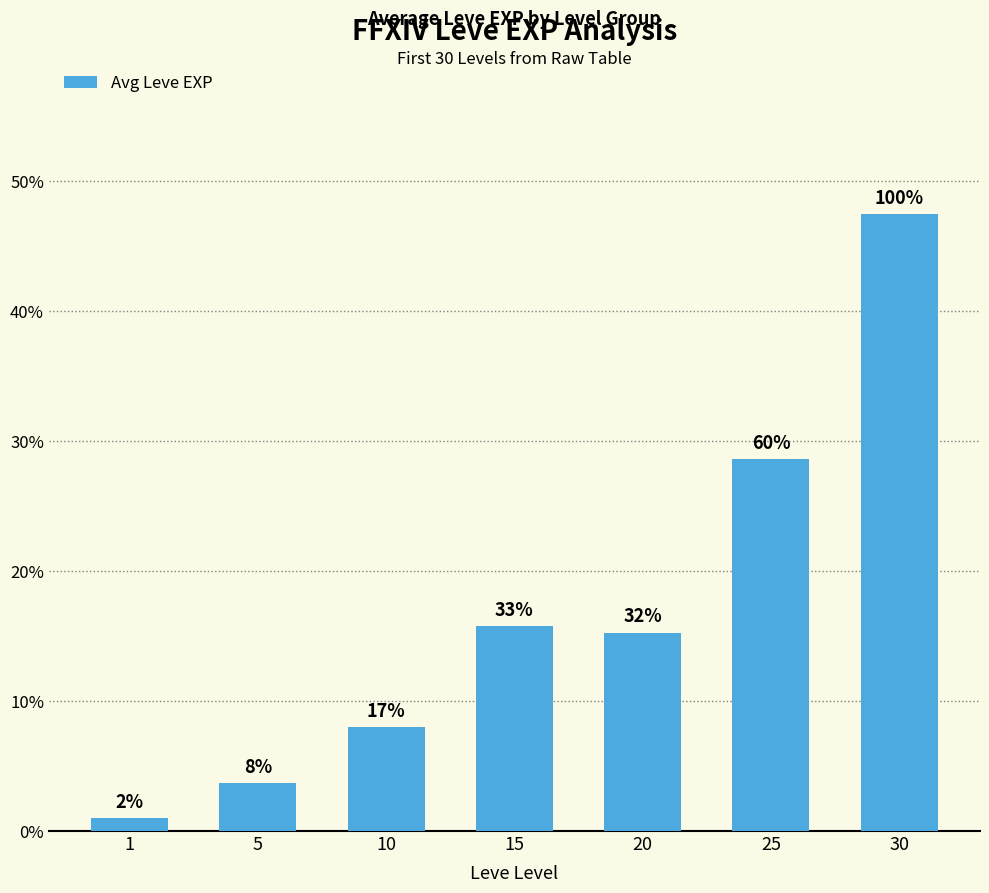

Which category has the highest value across all series?

30